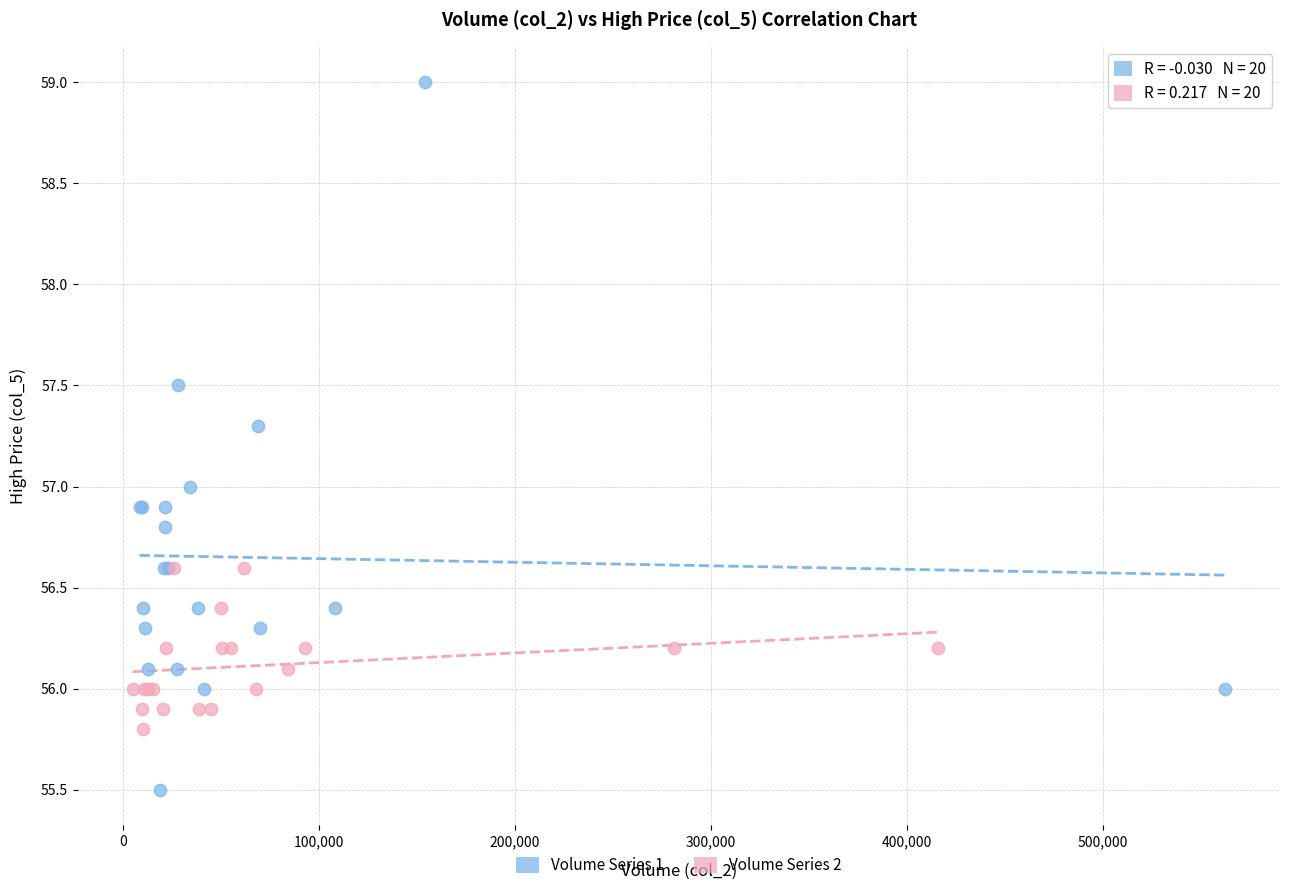

Which series reaches the minimum Y coordinate?

Volume Series 1